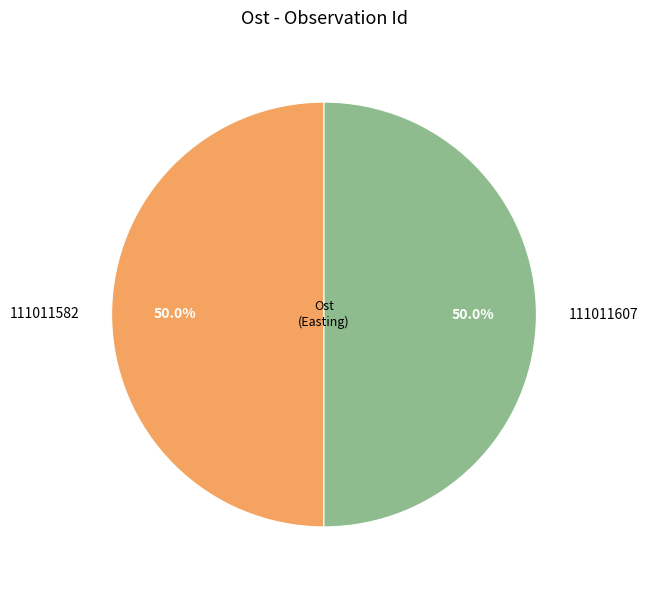

What is the ratio of the value at 111011607 to the value at 111011582?

1.0